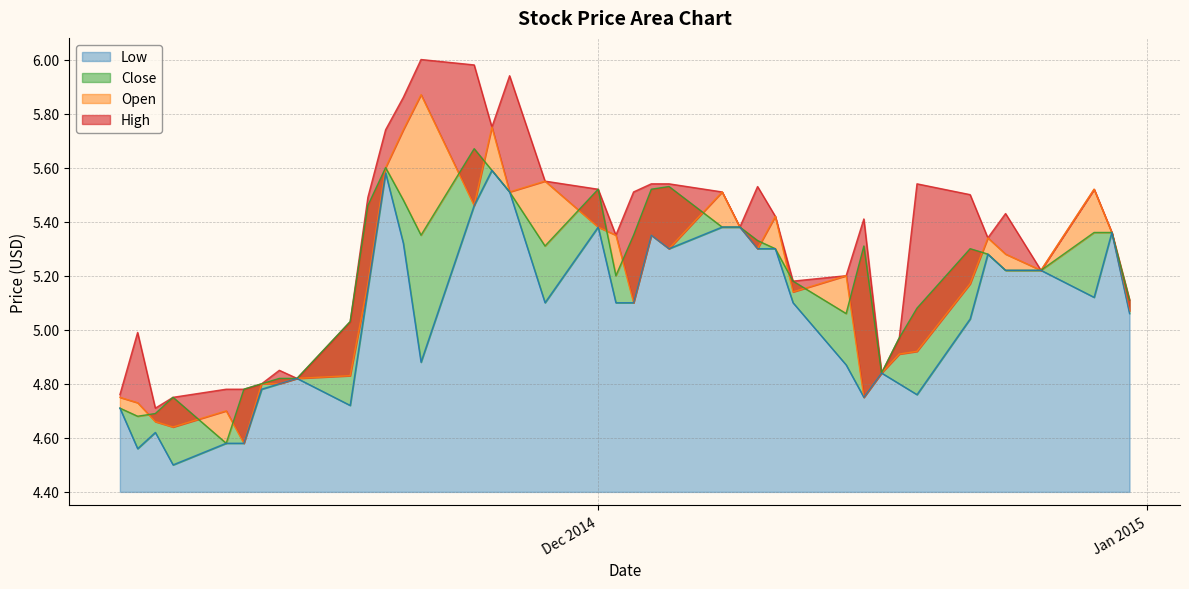

What is the total value across all series at 2014-12-08?

21.8